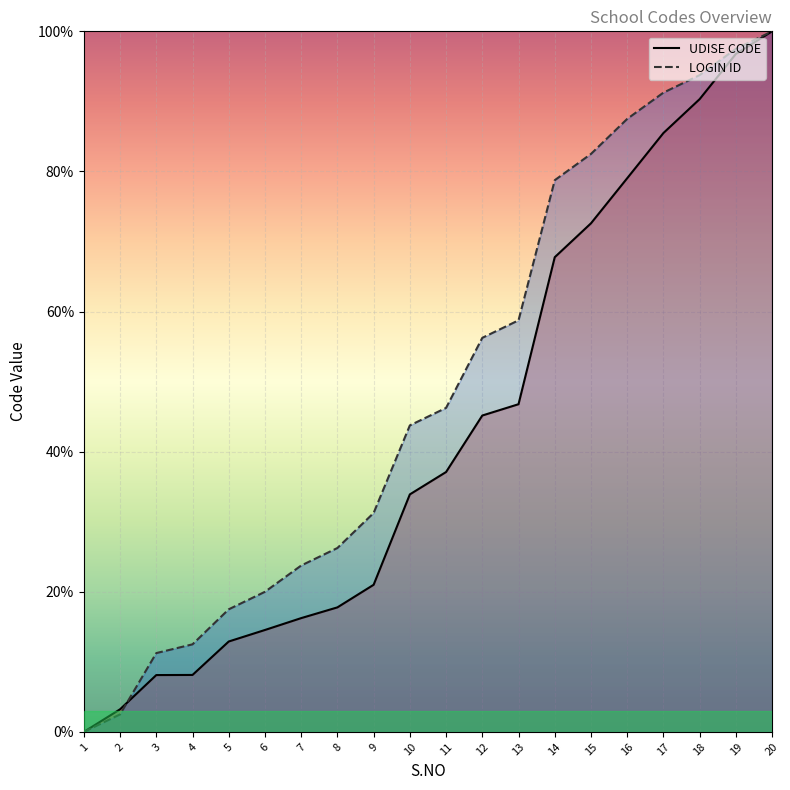

What is the spread (max minus min) of values at 4?

4.4